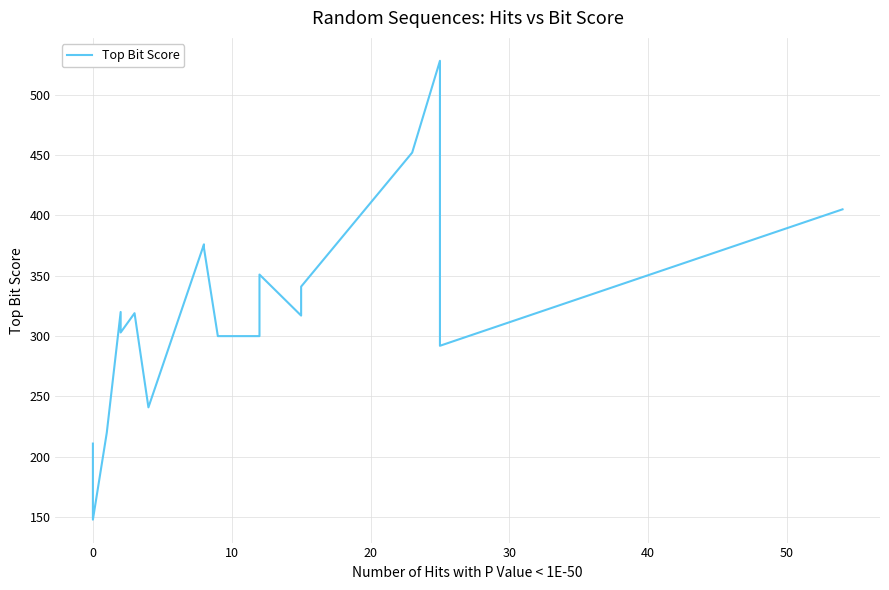

True or false: the data has more than 1 interior local peaks.

True